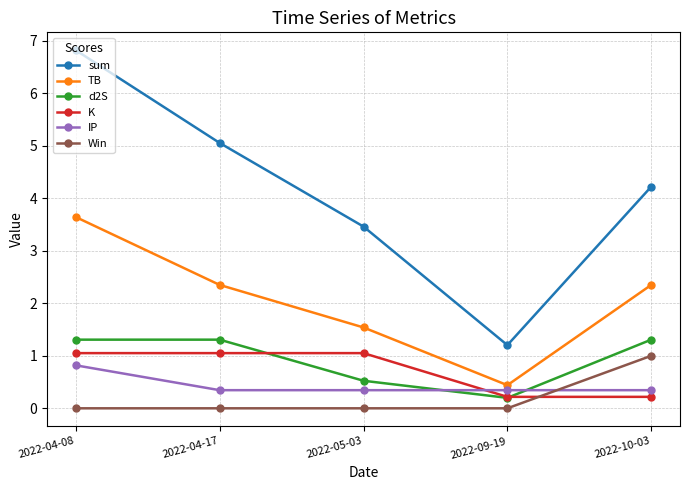

The sum series shows 1.2 at 2022-09-19. True or false?

True